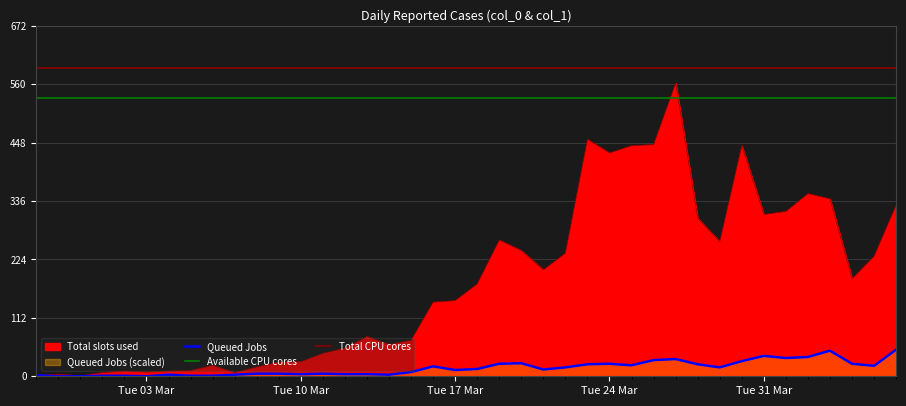

How many interior local valleys does the Total slots used series have?

9